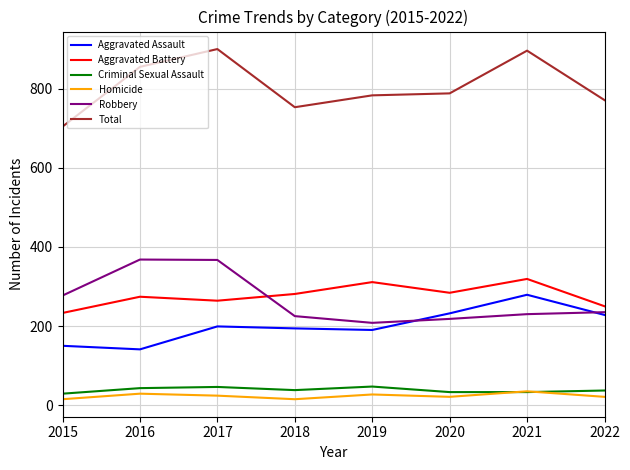

At how many categories does at least one series exceed 851?

3